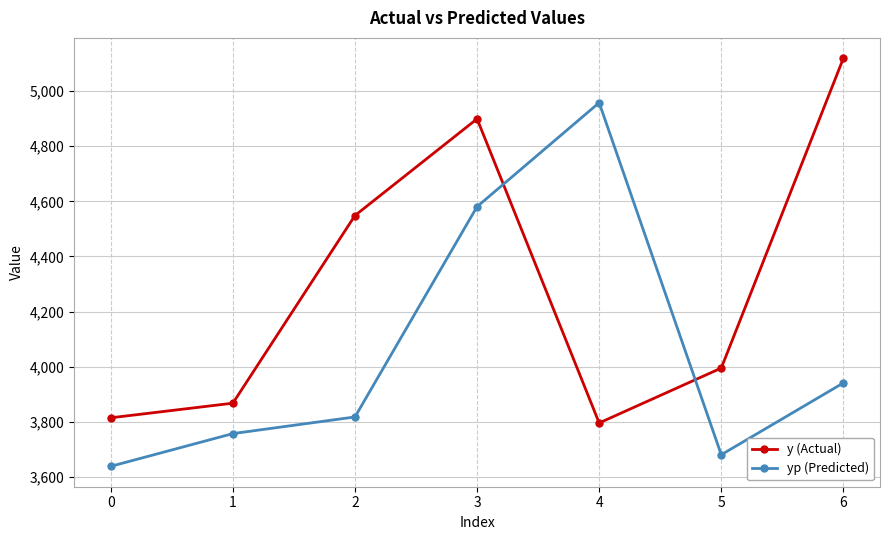

Reading left to right, transcribe all the data shown in this chart.

y (Actual): 0=3814.2	1=3867.3	2=4548.5	3=4899.5	4=3795.5	5=3994.8	6=5119.2
yp (Predicted): 0=3638.1	1=3756.9	2=3817.3	3=4580.7	4=4958.1	5=3680.2	6=3940.8